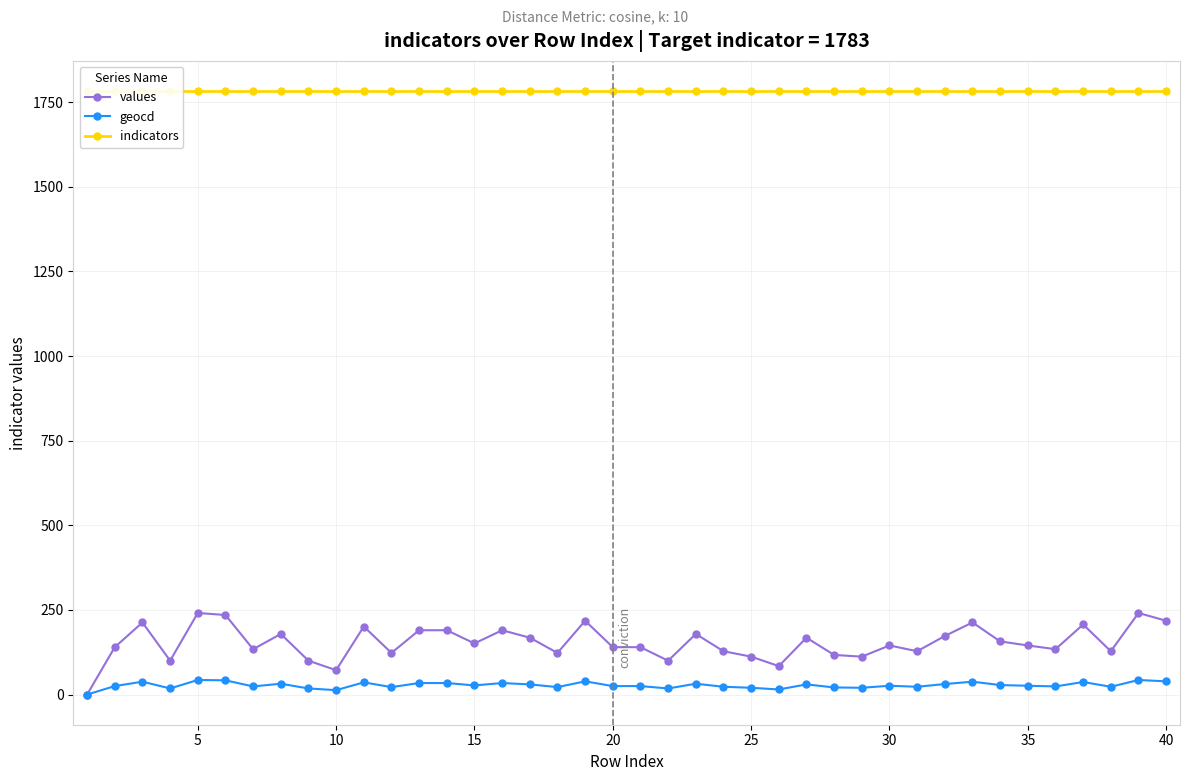

What is the greatest value displayed?

1783